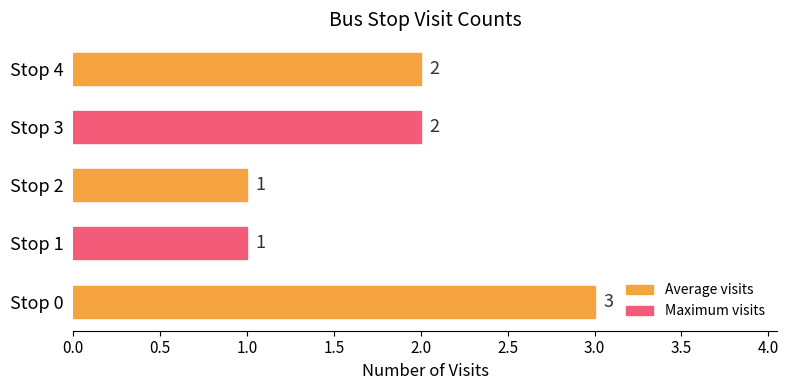

Reading top to bottom, what are all the values shown in this chart?

2	2	1	1	3